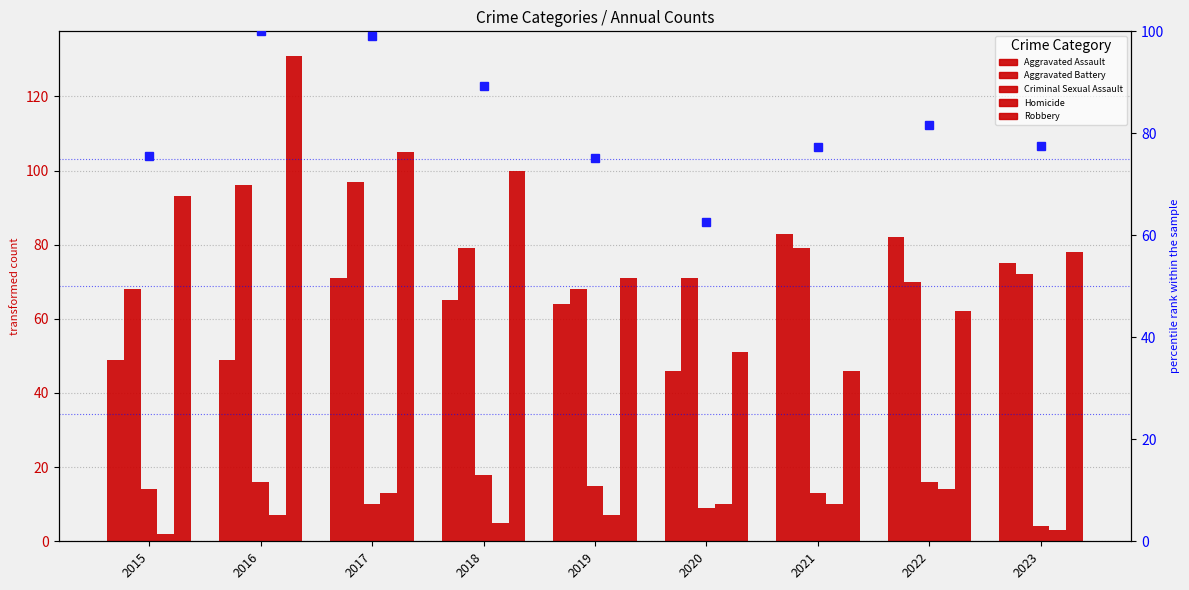

At which label does Aggravated Battery first exceed 72?

2016